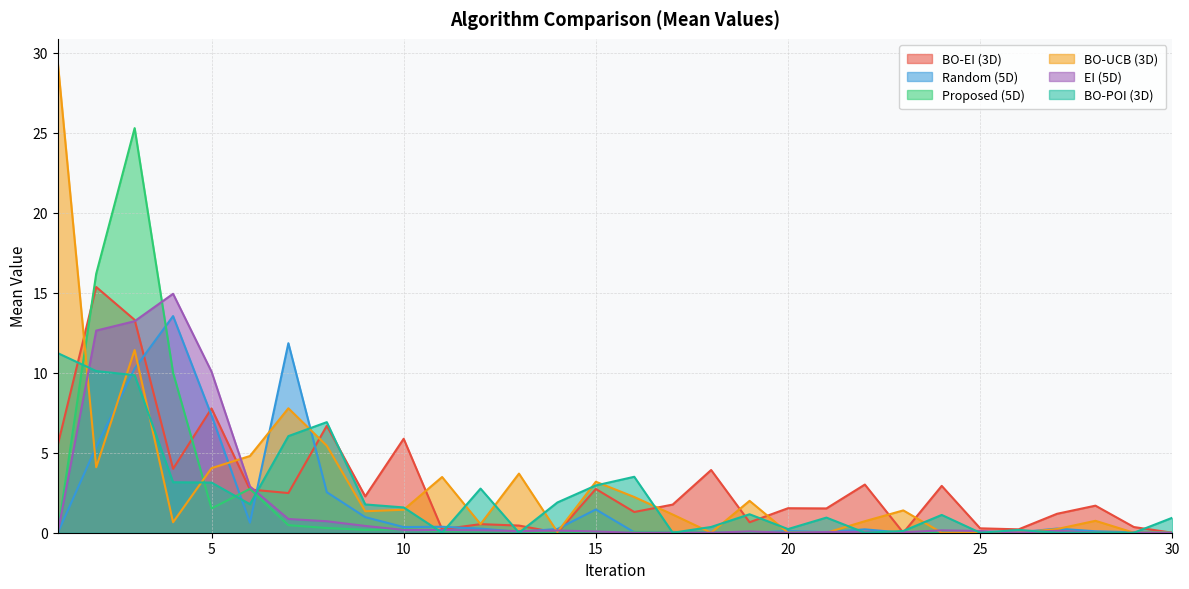

True or false: BO-UCB (3D) has more than 0 interior local peaks.

True